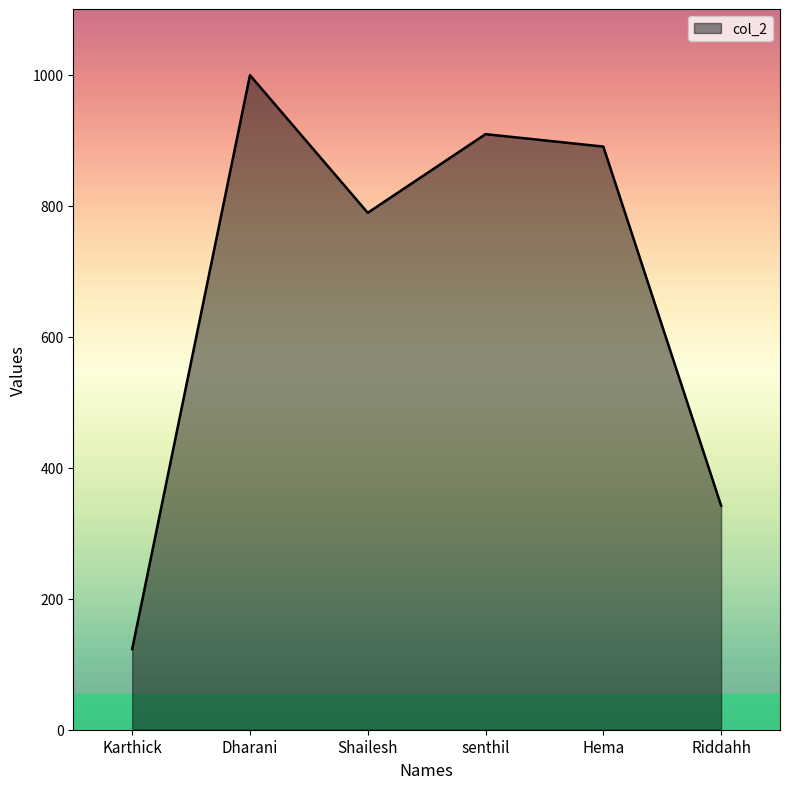

At which category does the data reach its first local peak?

Dharani